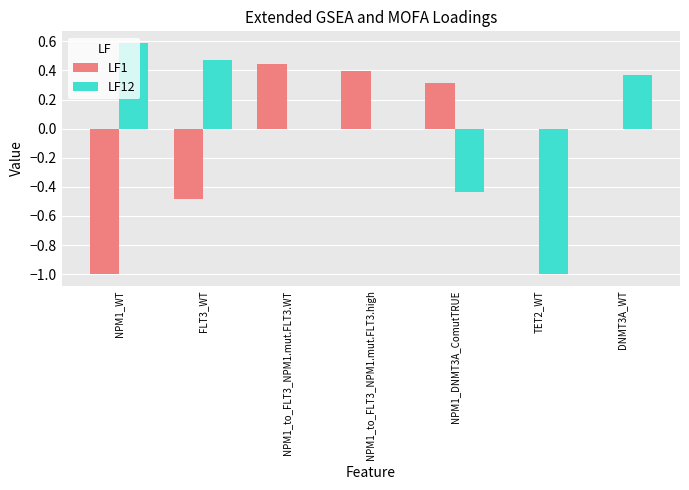

What is the sum of the LF12 values at TET2_WT and DNMT3A_WT?

-0.6